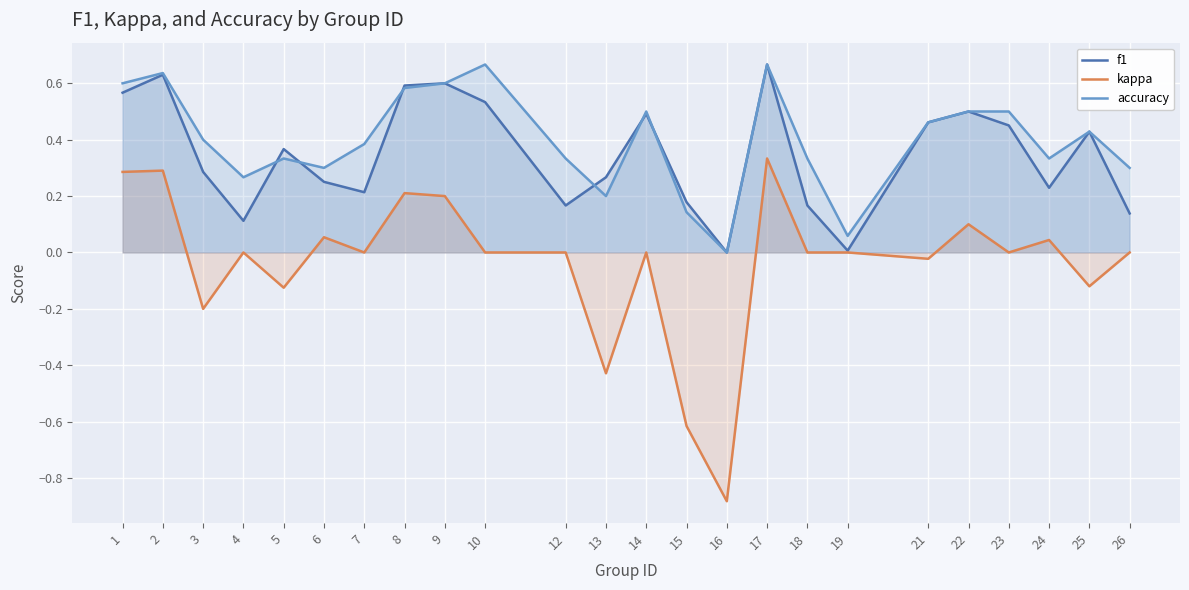

What is the average value of the f1 series?

0.3